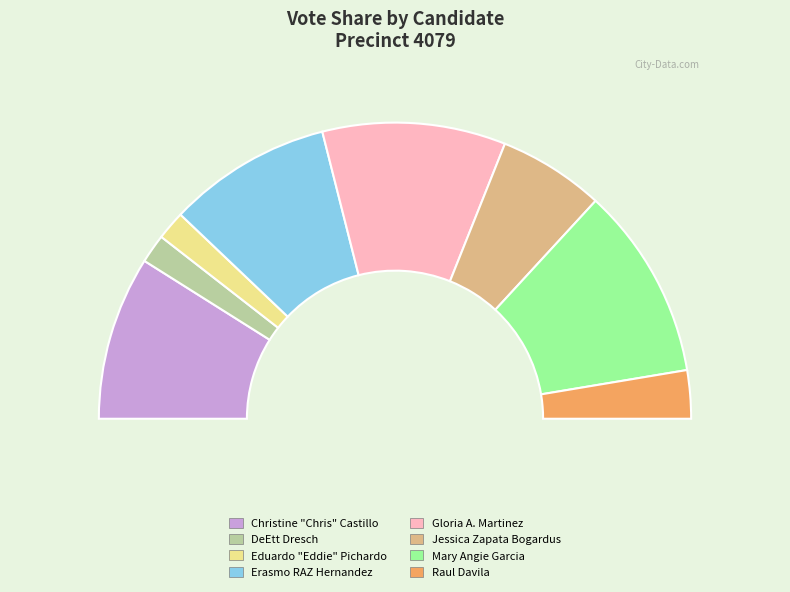

What is the change in value from Gloria A. Martinez to Raul Davila?

-14